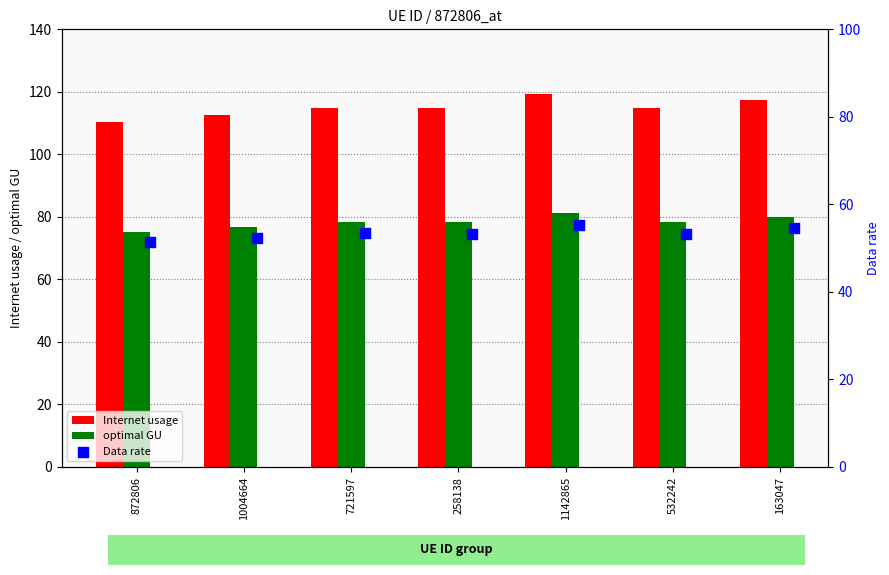

What are all the series names shown in the legend?

Internet usage, optimal GU, Data rate